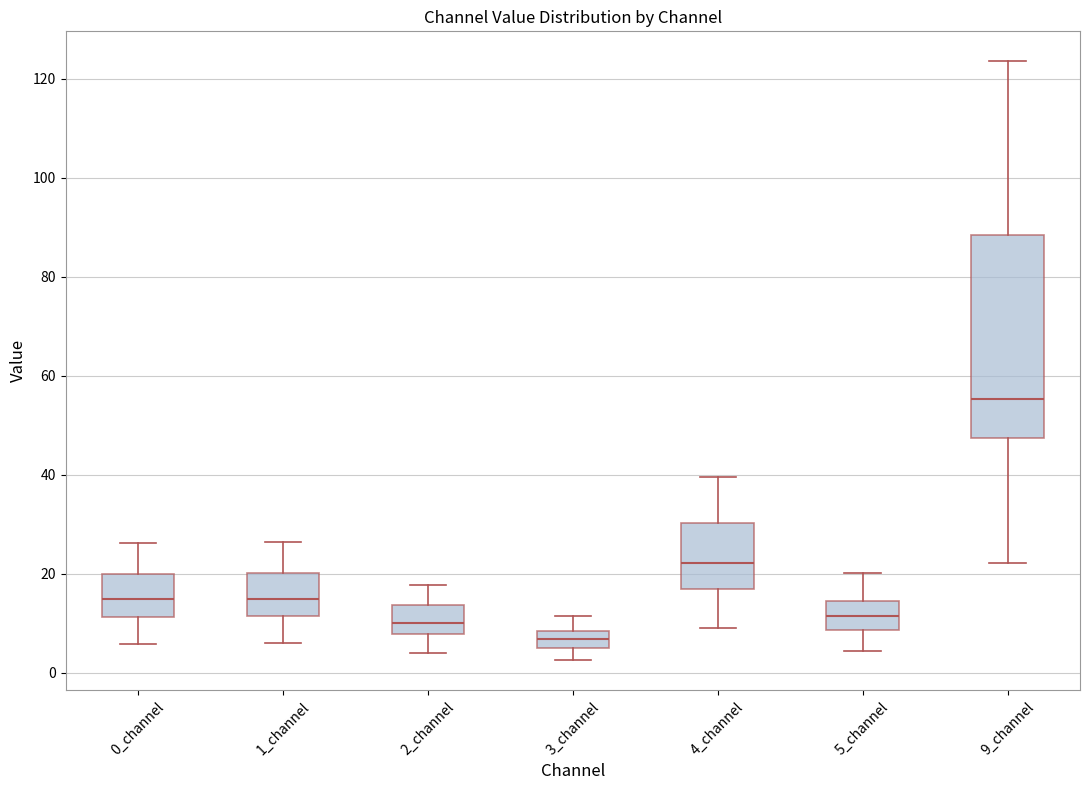

Reading left to right, read every box against the y-axis: the position of its median line, the range the box covers, and the ends of its whiskers. The values are not printed on the chart, so give them approximately, as read against the axis.

0_channel: median 14, box 12 to 20, whiskers 6 to 26
1_channel: median 14, box 12 to 20, whiskers 6 to 26
2_channel: median 10, box 8 to 14, whiskers 4 to 18
3_channel: median 6, box 4 to 8, whiskers 2 to 12
4_channel: median 22, box 18 to 30, whiskers 10 to 40
5_channel: median 12, box 8 to 14, whiskers 4 to 20
9_channel: median 56, box 48 to 88, whiskers 22 to 124